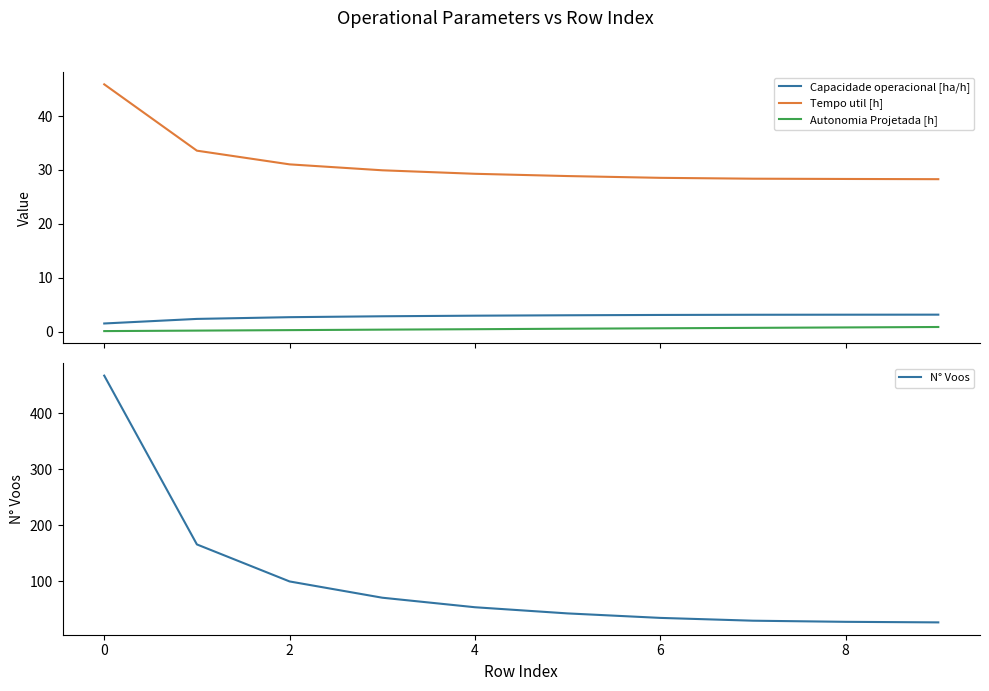

True or false: Capacidade operacional [ha/h] and Tempo util [h] cross at least once.

False